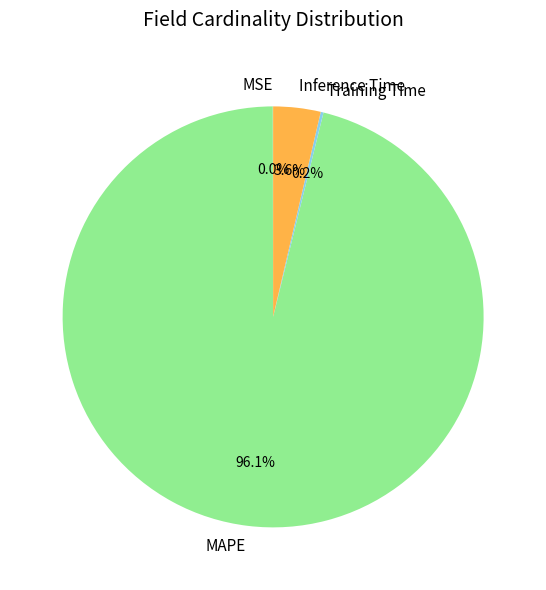

What percentage is NOT represented by Inference Time?

96.4%